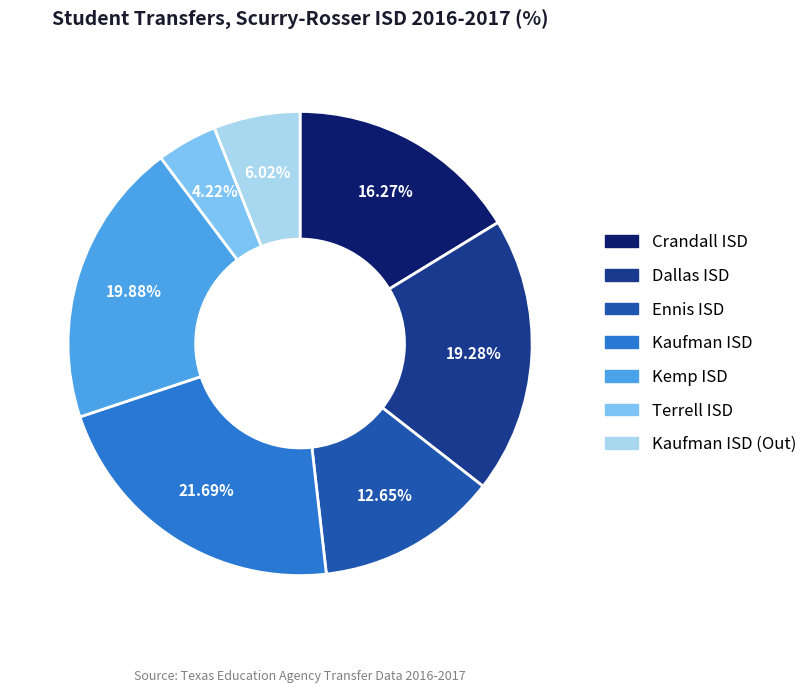

The Terrell ISD slice represents 4% of the pie. True or false?

True